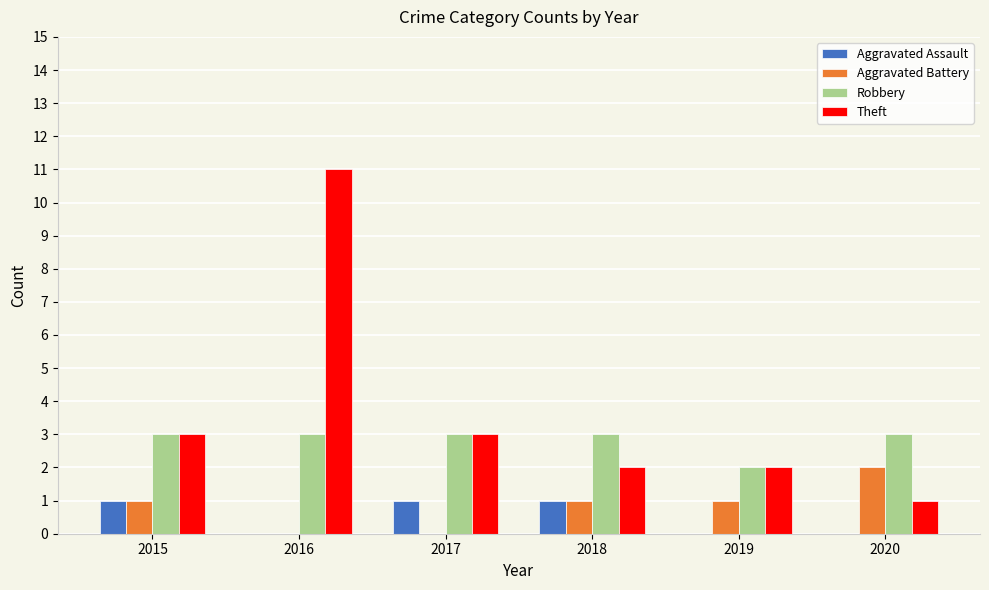

How many data points does each series have?

6